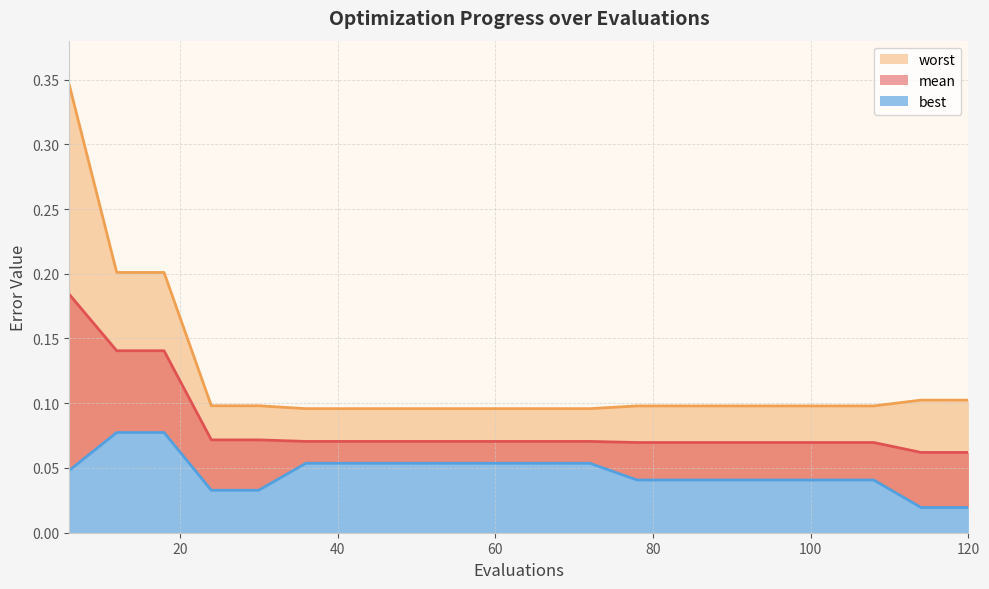

How many distinct data groups are displayed?

3